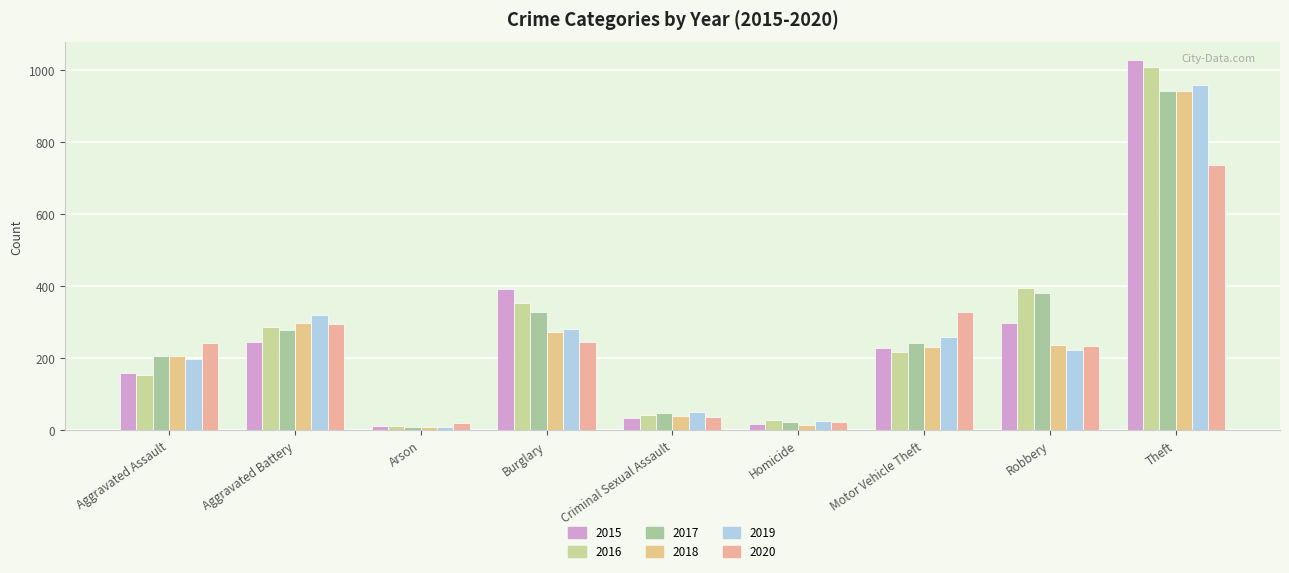

How many data points in 2017 are less than 243?

4